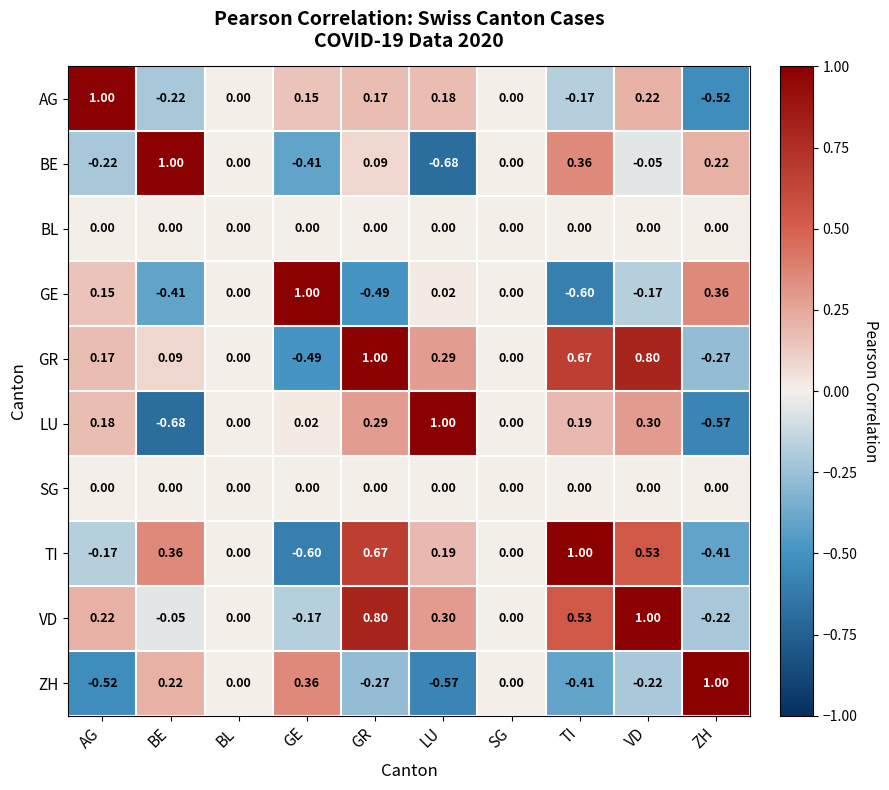

Which category has the lowest value in the AG series?

ZH